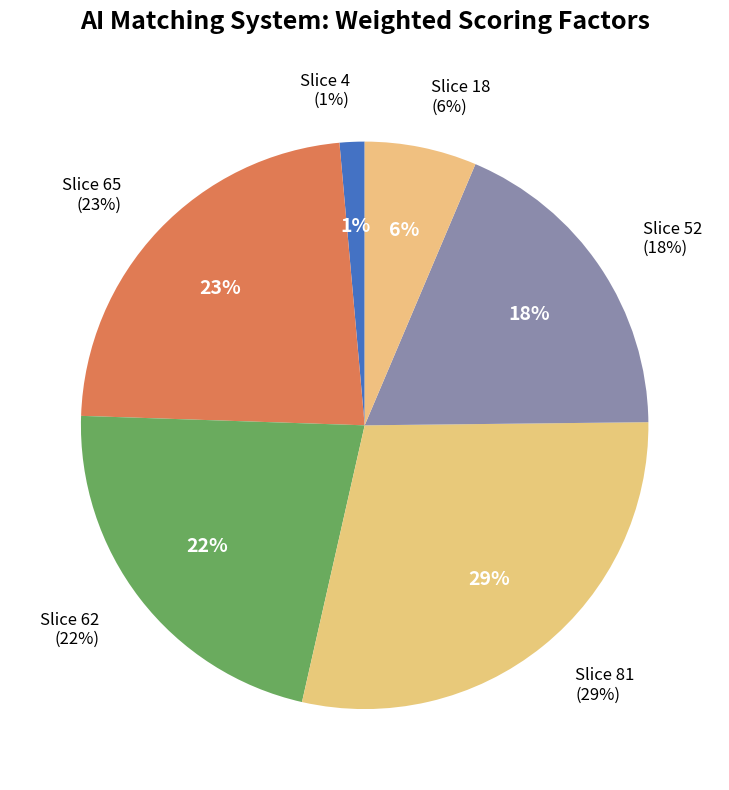

What is the smallest slice in the pie chart?

4